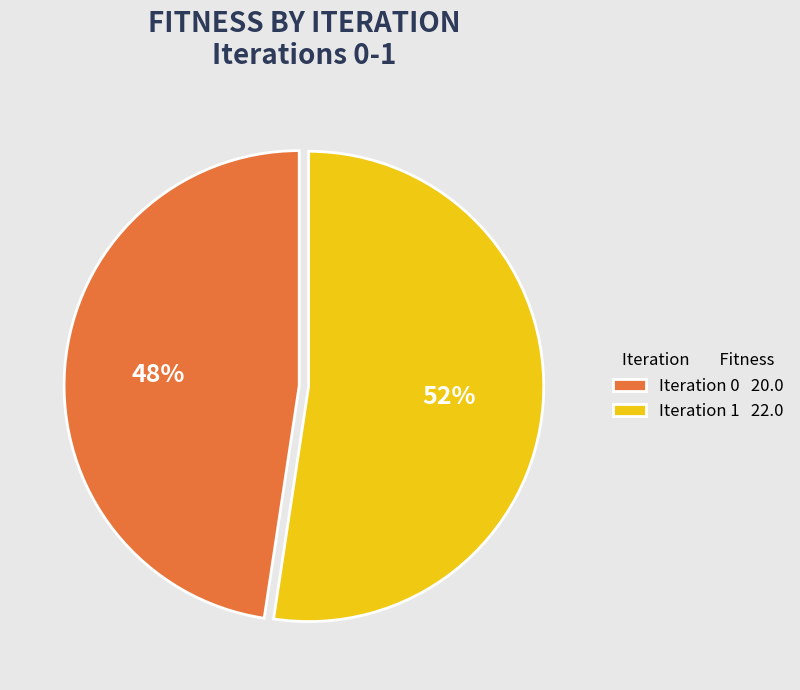

Which category accounts for the majority?

Iteration 1 22.0